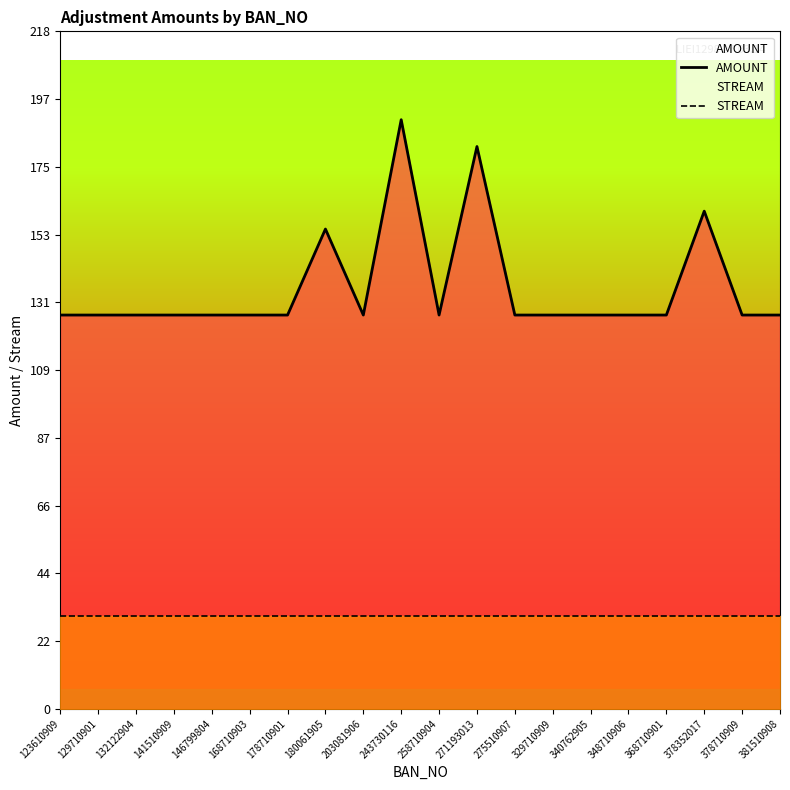

What is the value of the AMOUNT point at the 14th from the left?

127.0